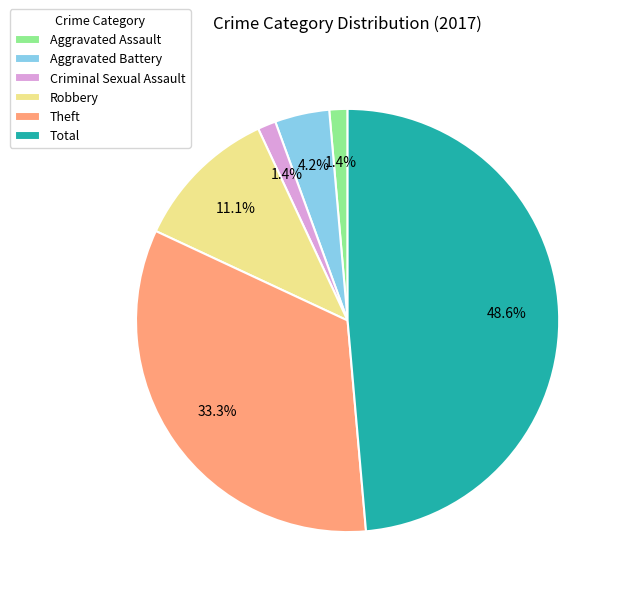

What is the largest slice in the pie chart?

Total